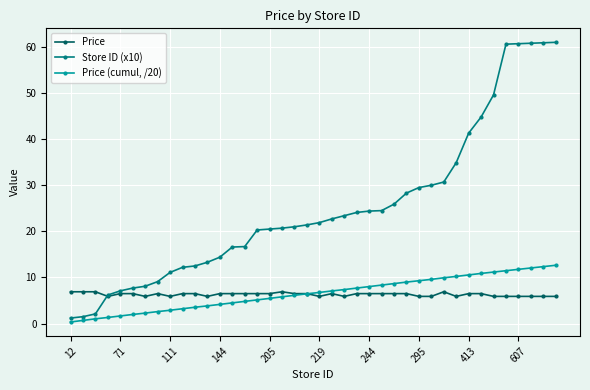

What is the value of the Price point at the 27th from the left?

6.5